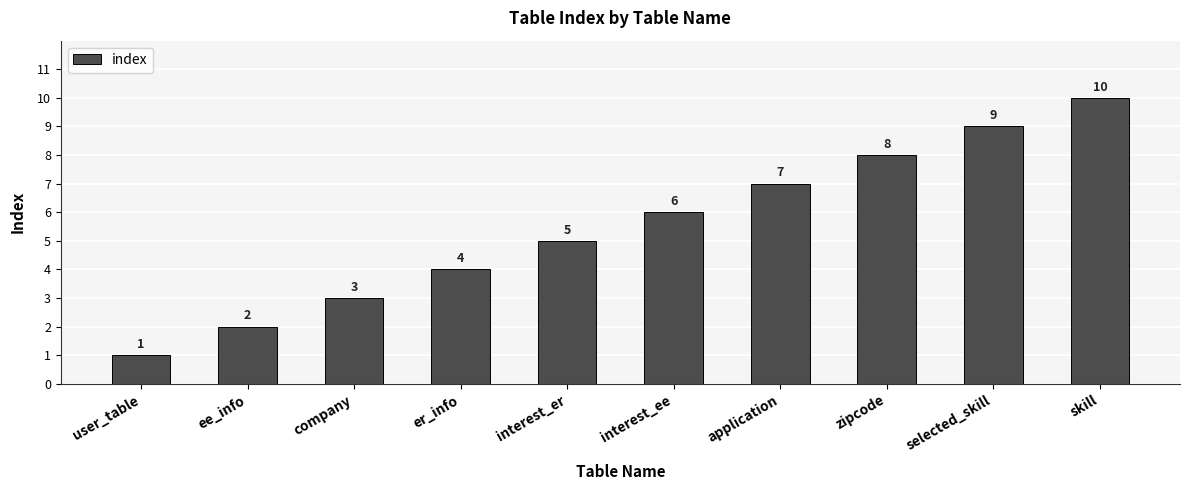

Read the value at er_info.

4